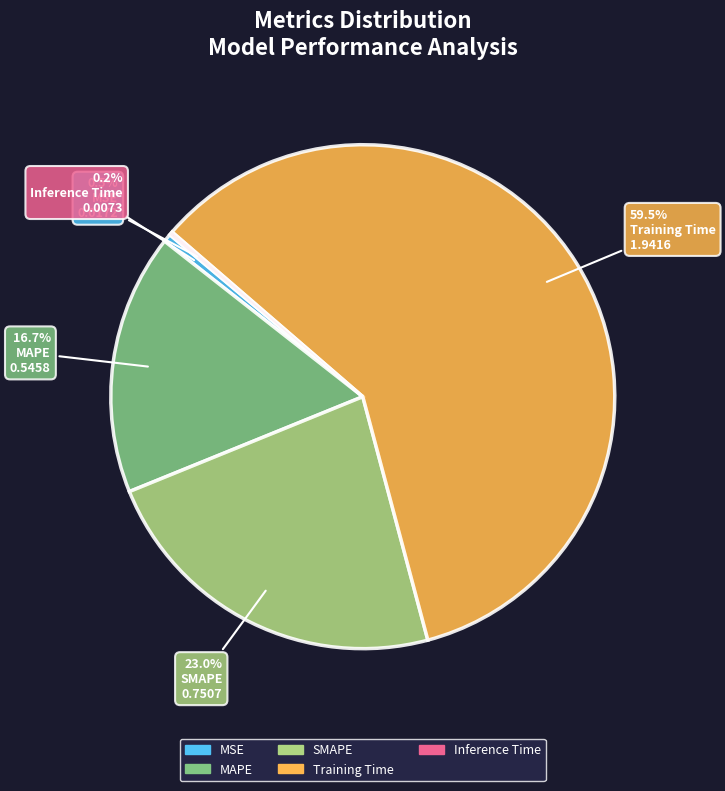

Which category accounts for the majority?

Training Time